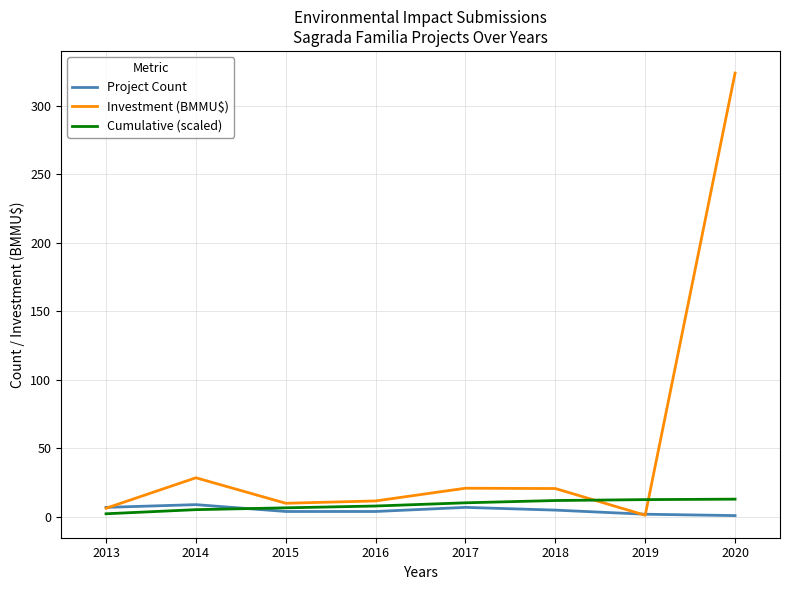

Which series has the largest range (max minus min)?

Investment (BMMU$)